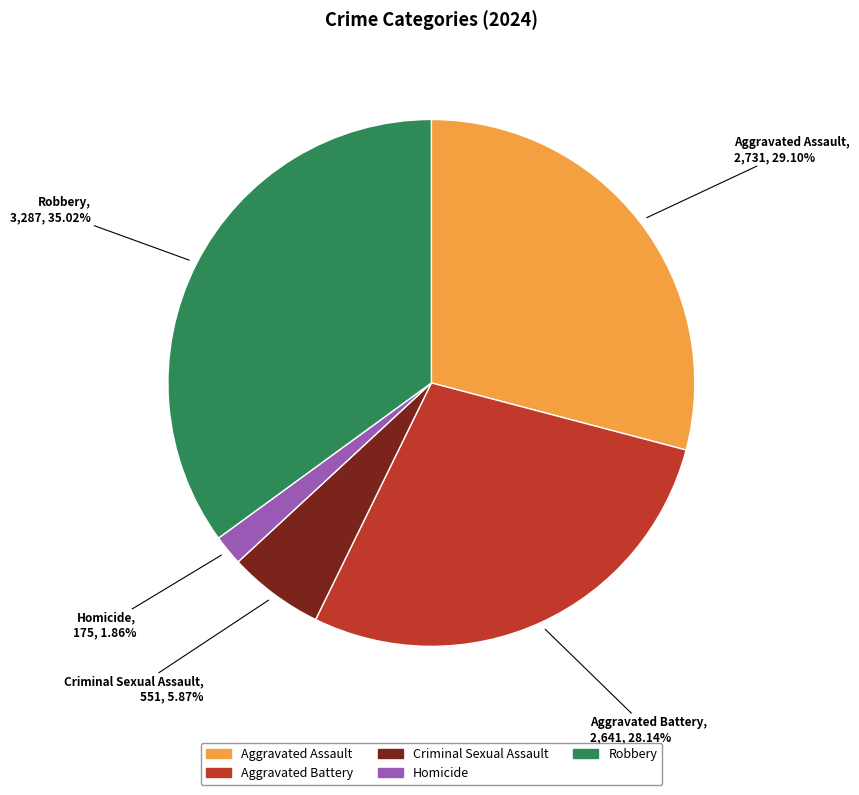

Combined, what portion of the pie is Homicide and Aggravated Assault?

31.0%